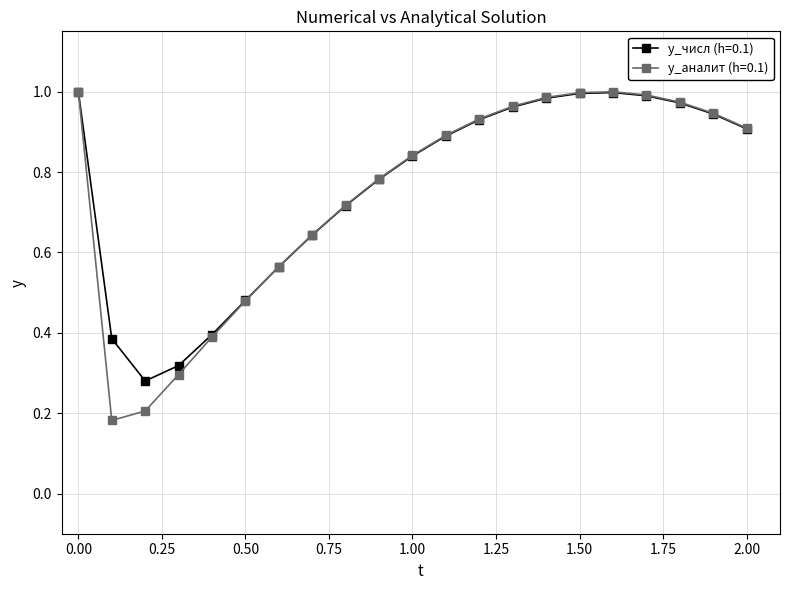

At how many categories does at least one series exceed 0?

21